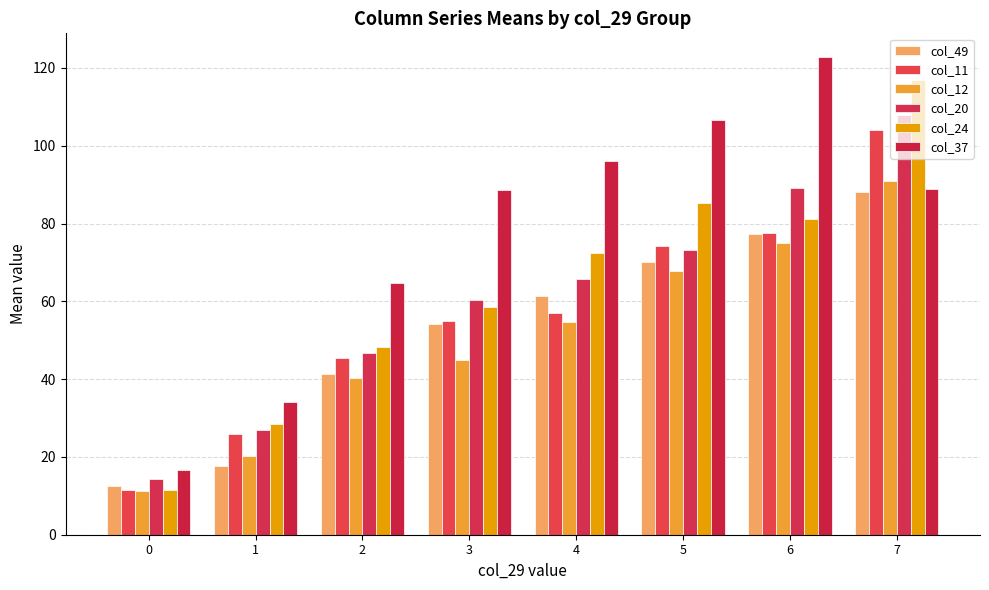

What is the sum of the col_20 values at 0 and 2?

60.9